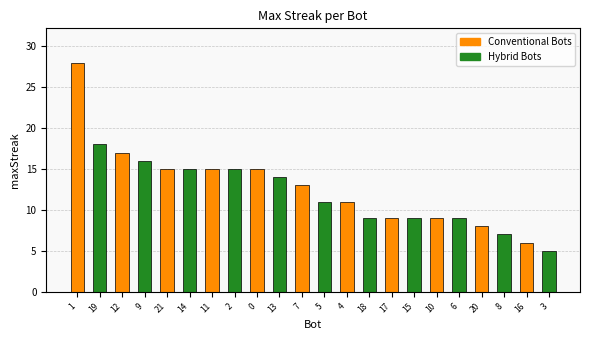

What is the sum of the values at 12 and 17?

26